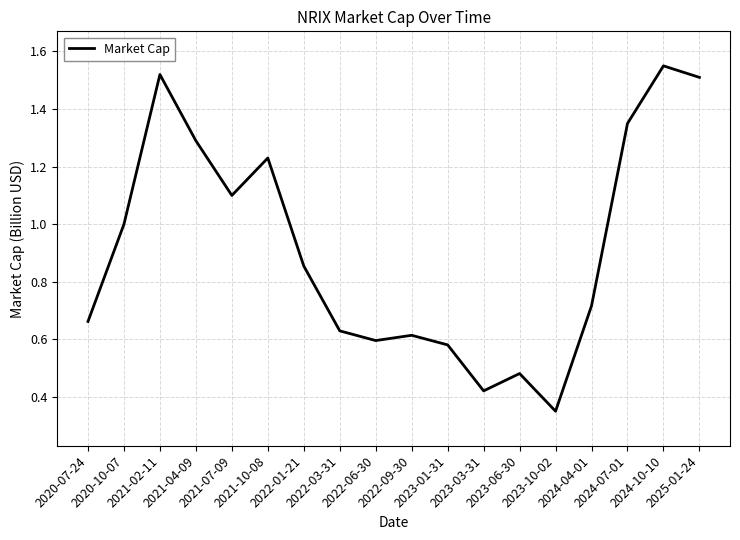

Which has a higher value, 2021-04-09 or 2021-10-08?

2021-04-09